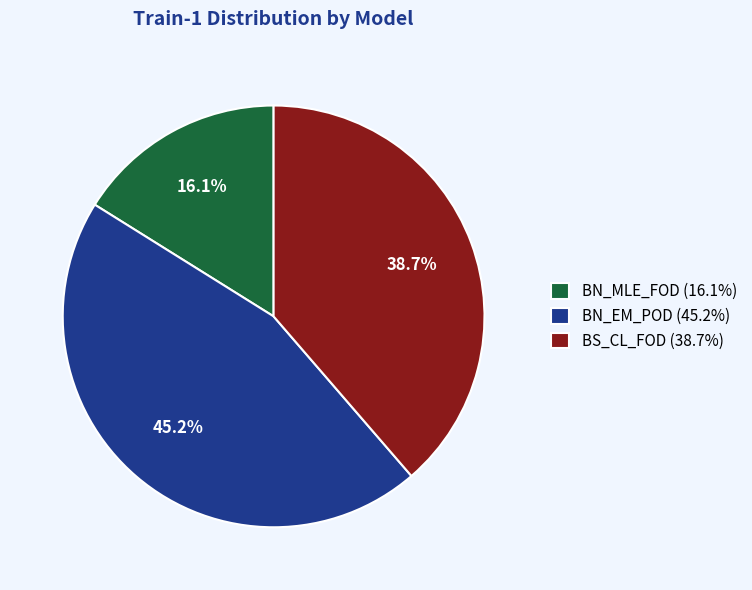

Is there any slice that represents more than half of the pie?

No